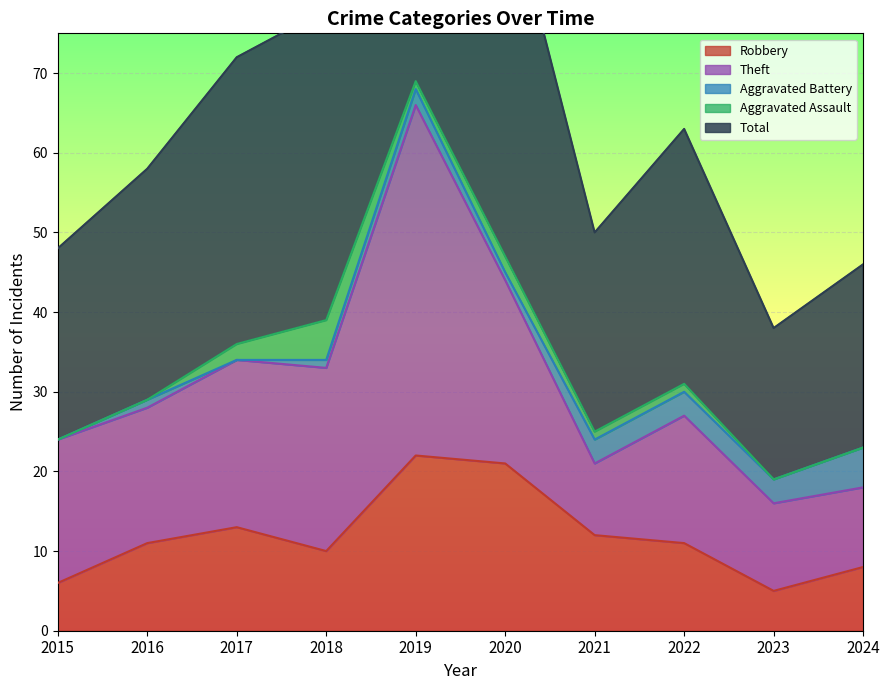

Rank the series by their maximum value, from lowest to highest.

Aggravated Battery, Aggravated Assault, Robbery, Theft, Total